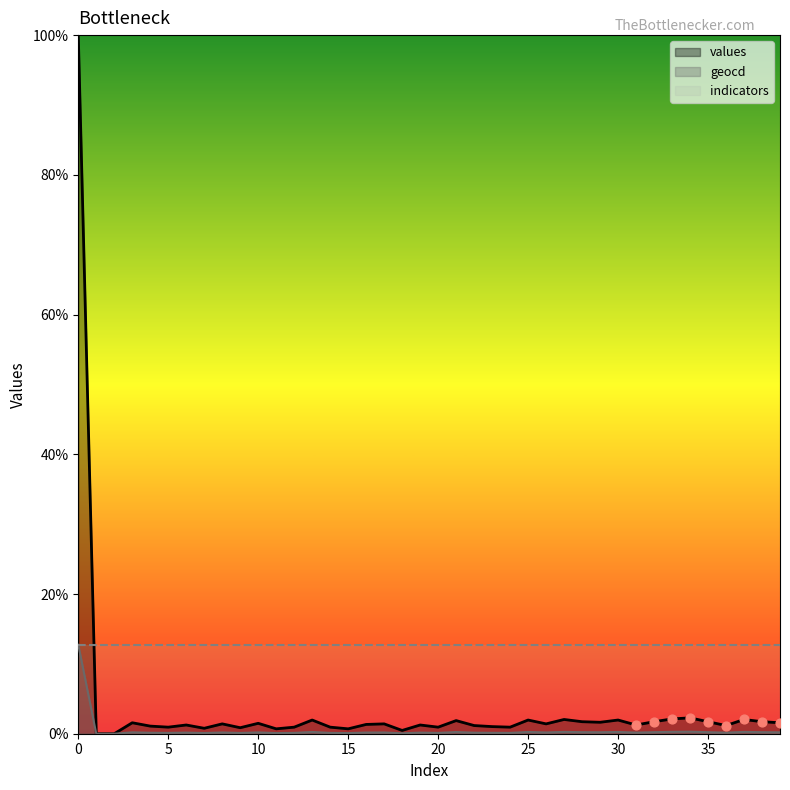

Is the value of values at 5 greater than the value of geocd at 7?

Yes